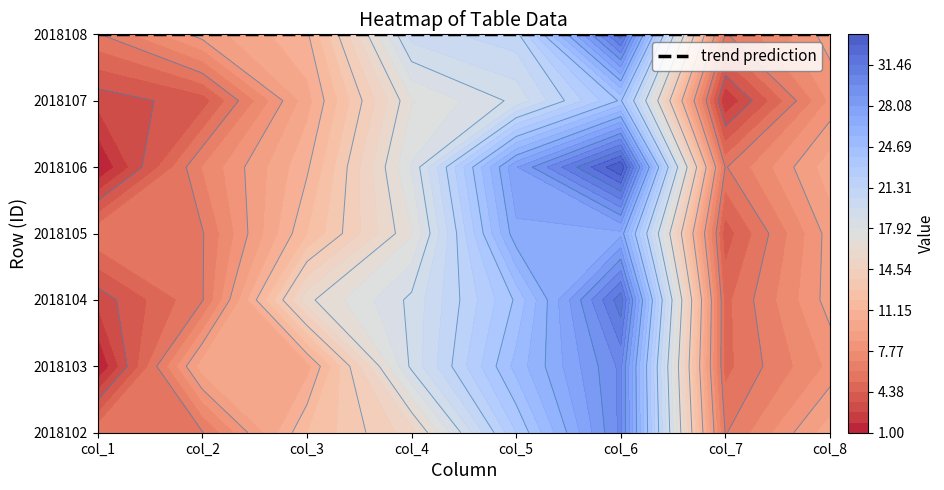

True or false: 2018104 has a value of 55 at col_6.

False